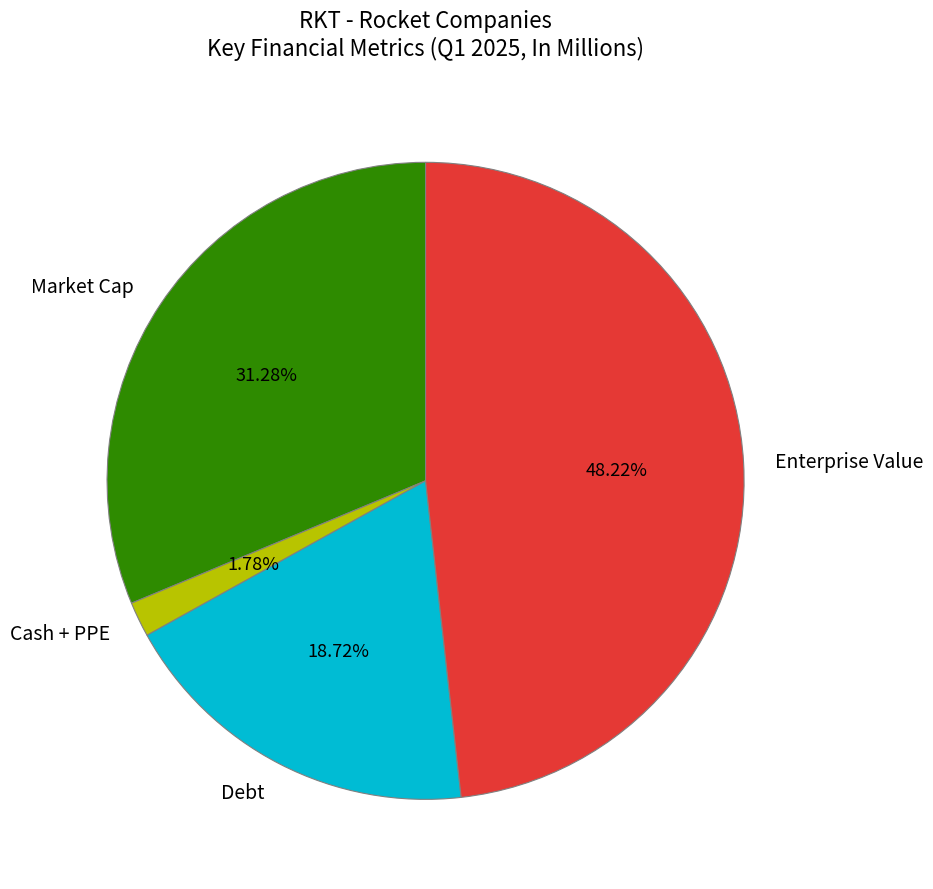

Do Debt and Enterprise Value together represent more than half of the pie?

Yes